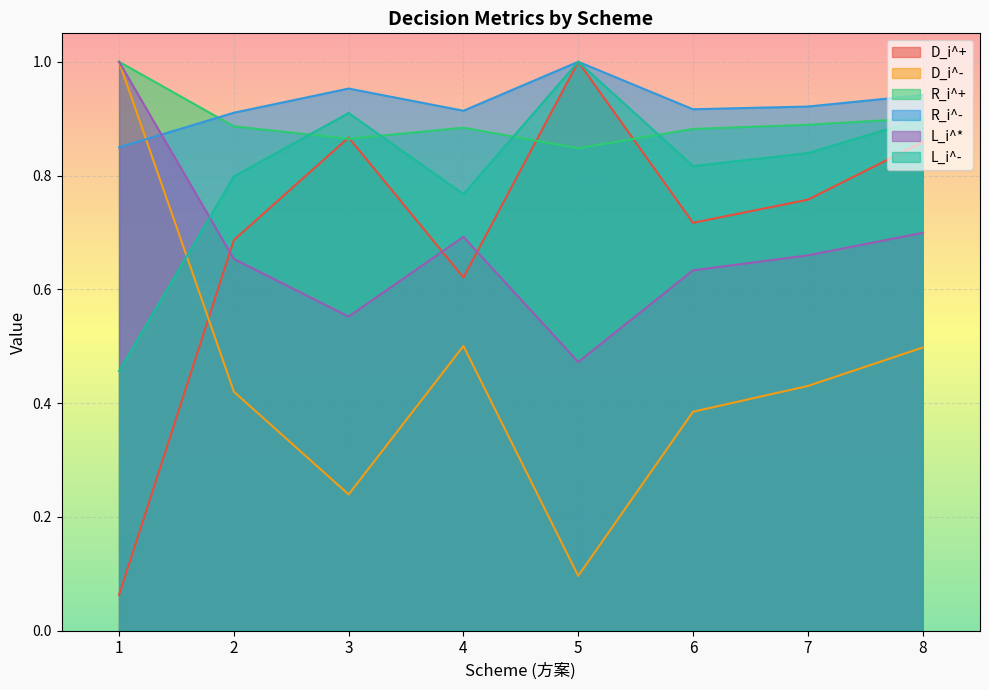

True or false: L_i^- has more than 0 interior local peaks.

True